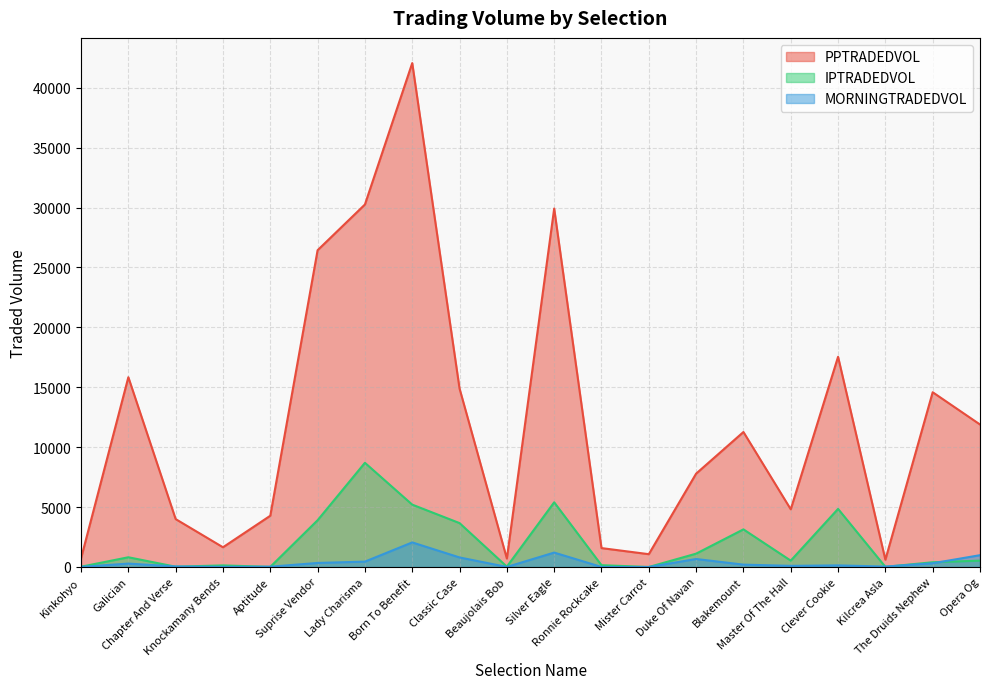

What is the average value of the MORNINGTRADEDVOL series?

382.8